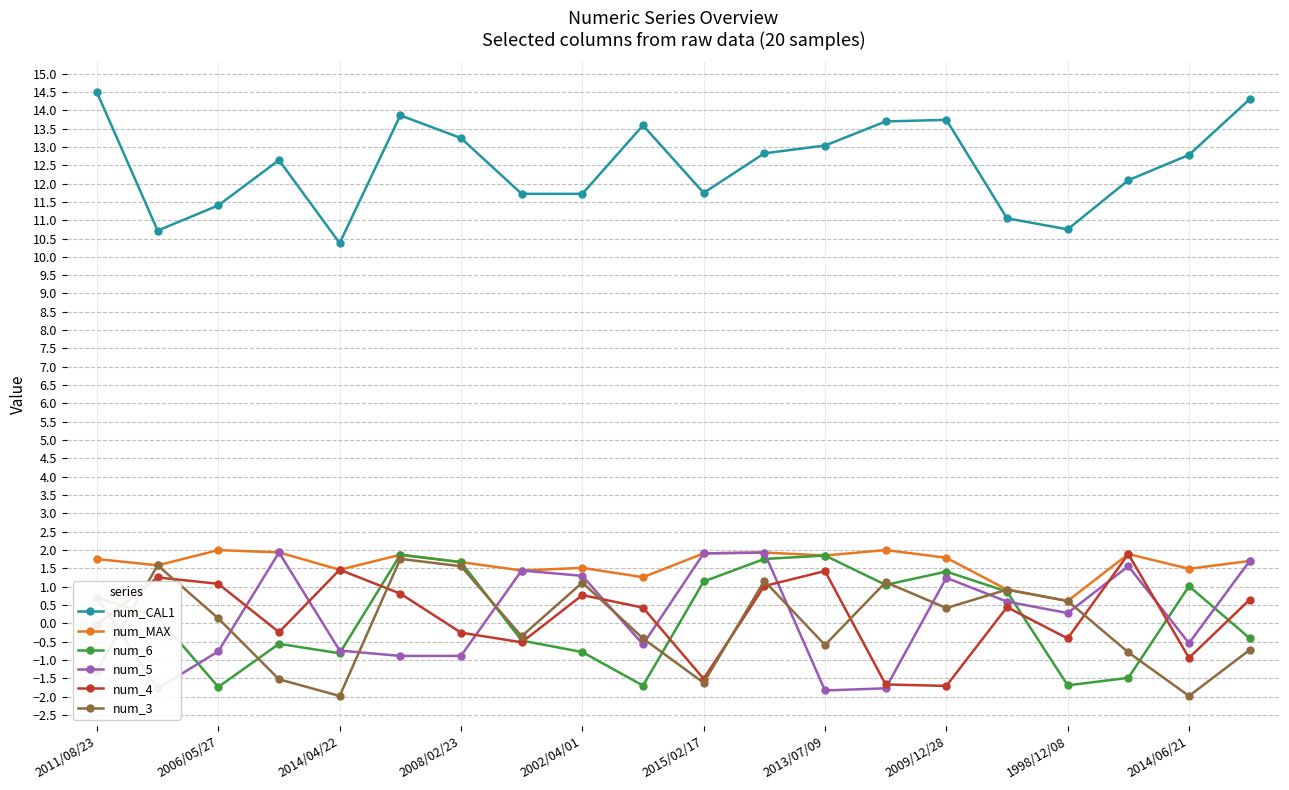

What is the minimum value shown in the chart?

-2.0